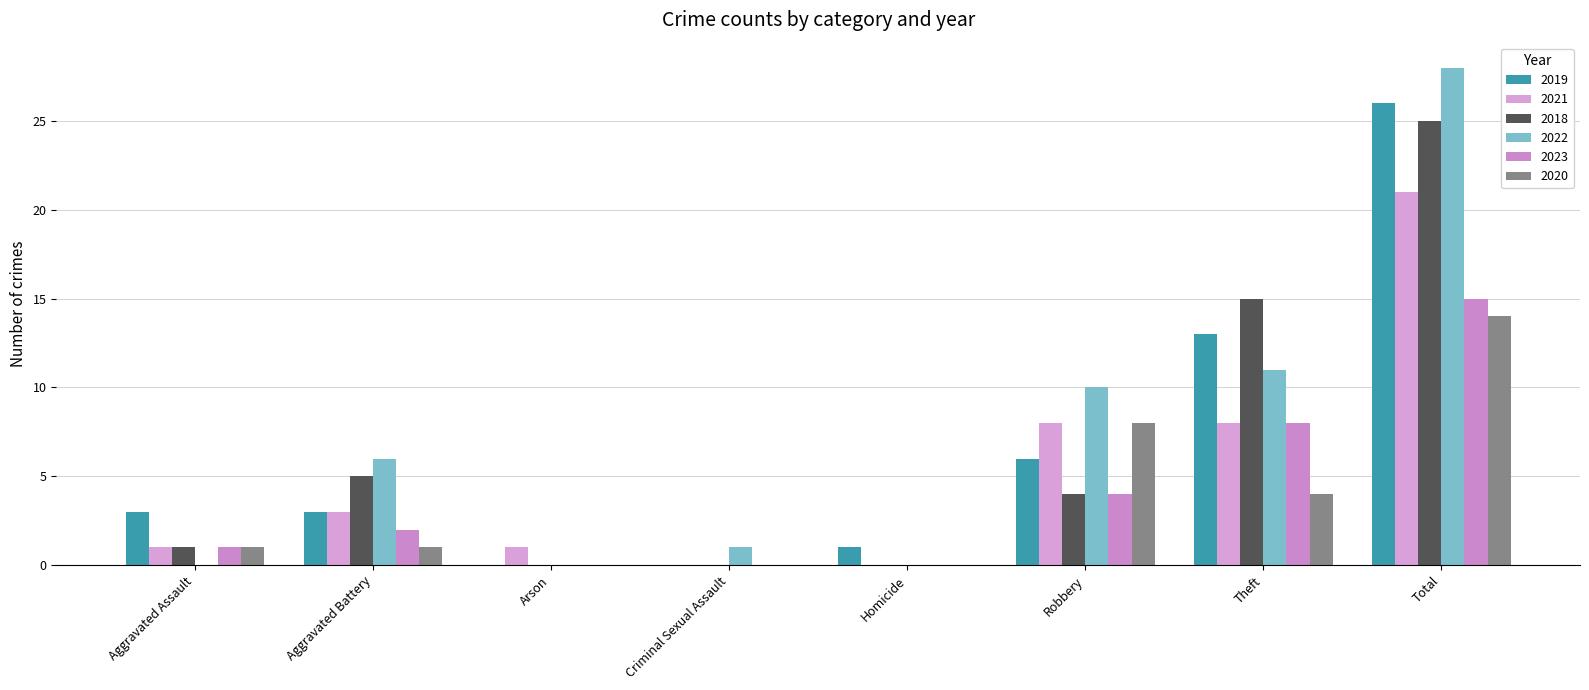

How many data points does each series have?

8